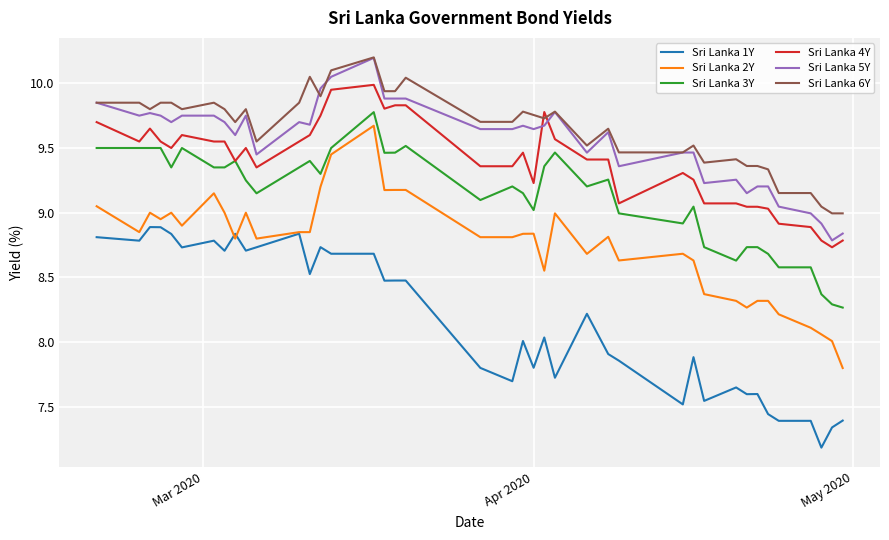

Which series has the largest range (max minus min)?

Sri Lanka 2Y